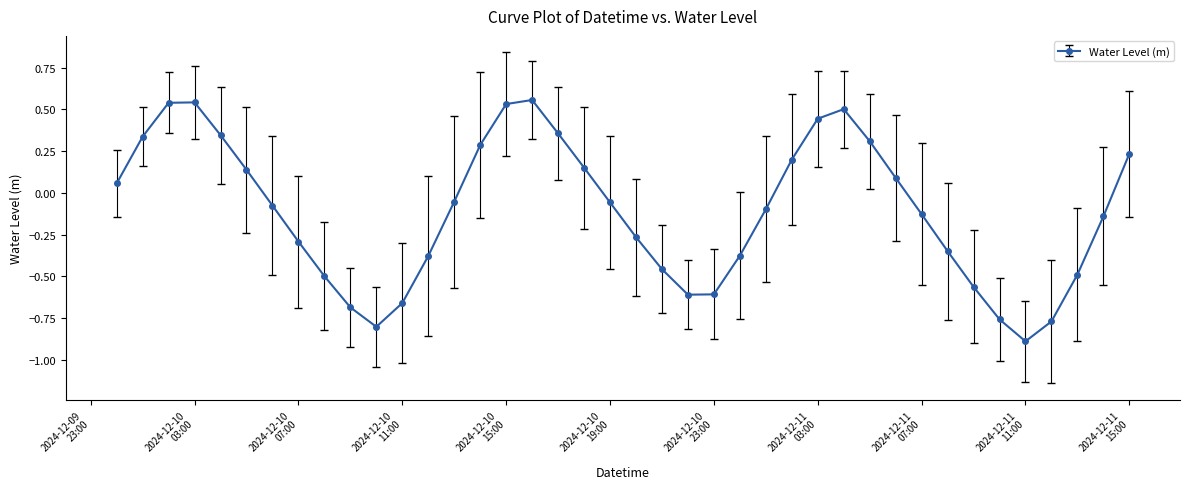

What is the minimum value shown in the chart?

-0.9